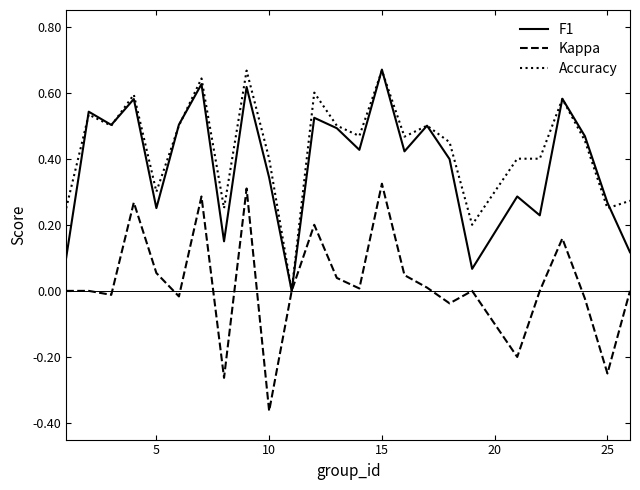

True or false: Kappa and F1 cross at least once.

False